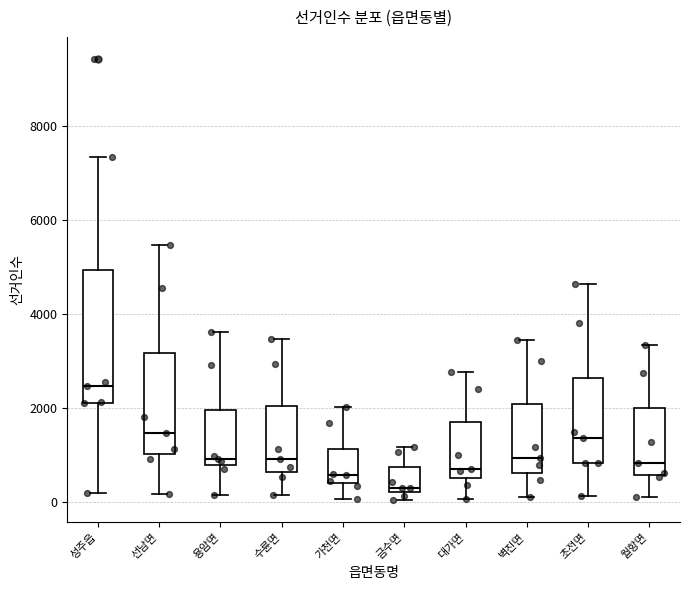

Reading left to right, transcribe this box plot: for each box, give where its median line is, the range the box spans, and where its two whiskers end, as read against the y-axis. The values are not printed on the chart, so give them approximately, as read against the axis.

성주읍: median 2400, box 2200 to 5000, whiskers 200 to 7400
선남면: median 1400, box 1000 to 3200, whiskers 200 to 5400
용암면: median 1000, box 800 to 2000, whiskers 200 to 3600
수륜면: median 1000, box 600 to 2000, whiskers 200 to 3400
가천면: median 600, box 400 to 1200, whiskers 0 to 2000
금수면: median 200 (just above the box's lower edge), box 200 to 800, whiskers 0 to 1200
대가면: median 800, box 600 to 1600, whiskers 0 to 2800
벽진면: median 1000, box 600 to 2000, whiskers 200 to 3400
초전면: median 1400, box 800 to 2600, whiskers 200 to 4600
월항면: median 800, box 600 to 2000, whiskers 200 to 3400